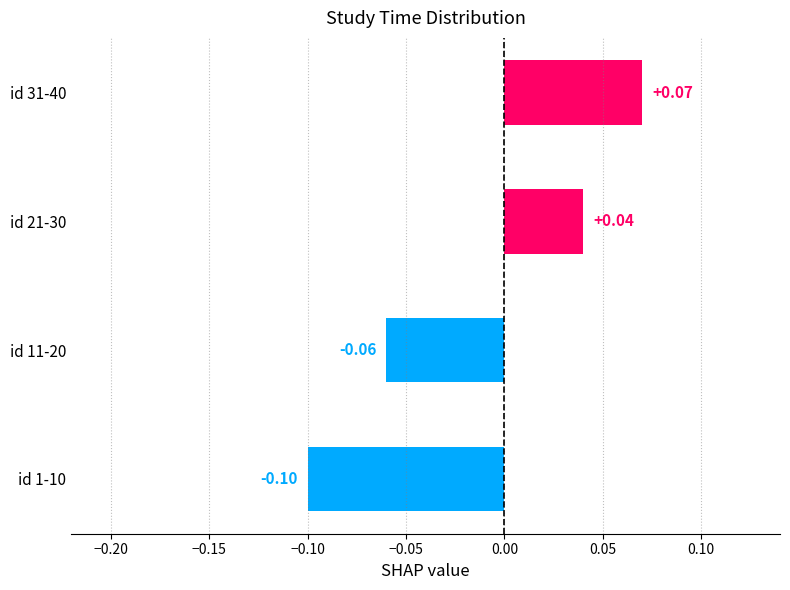

Rank the categories by value from lowest to highest.

id 1-10, id 11-20, id 21-30, id 31-40